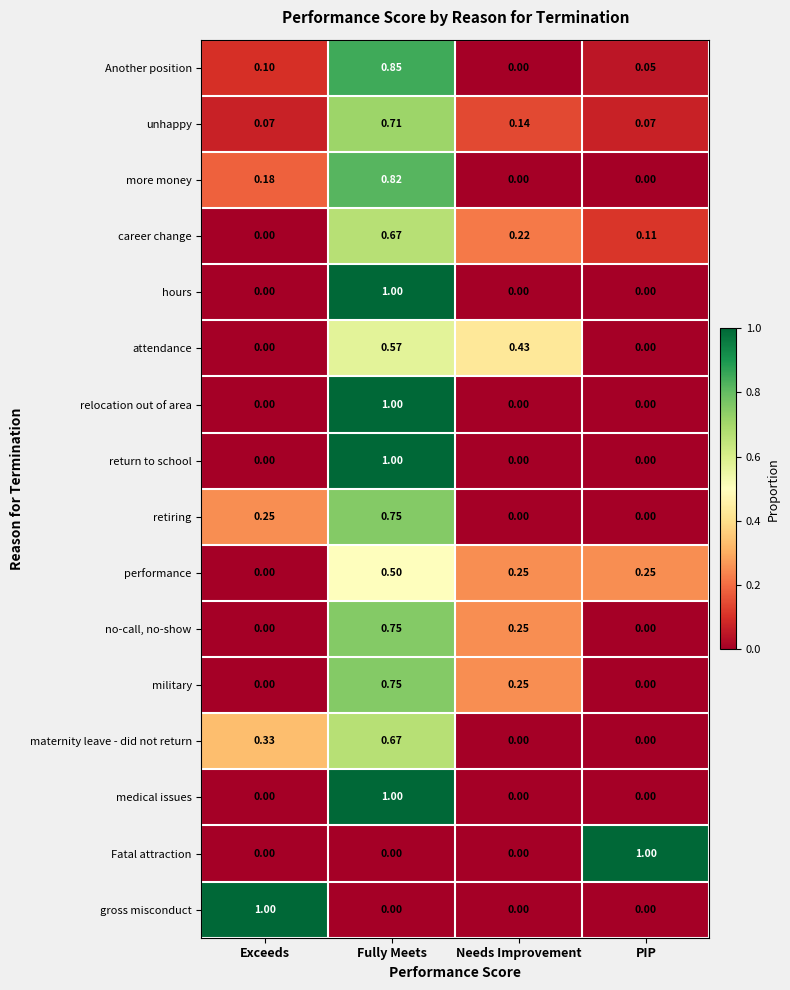

What is the difference between the highest and lowest values at PIP?

1.0